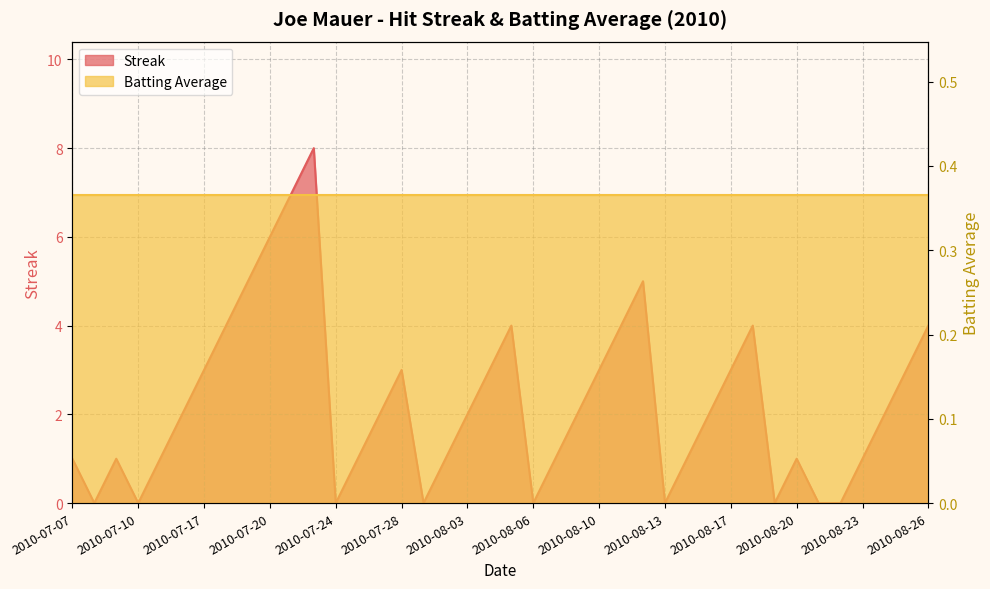

Reading right to left, what are all the values shown in this chart?

4	3	2	1	0	0	1	0	4	3	2	1	0	5	4	3	2	1	0	4	3	2	1	0	3	2	1	0	8	7	6	5	4	3	2	1	0	1	0	1